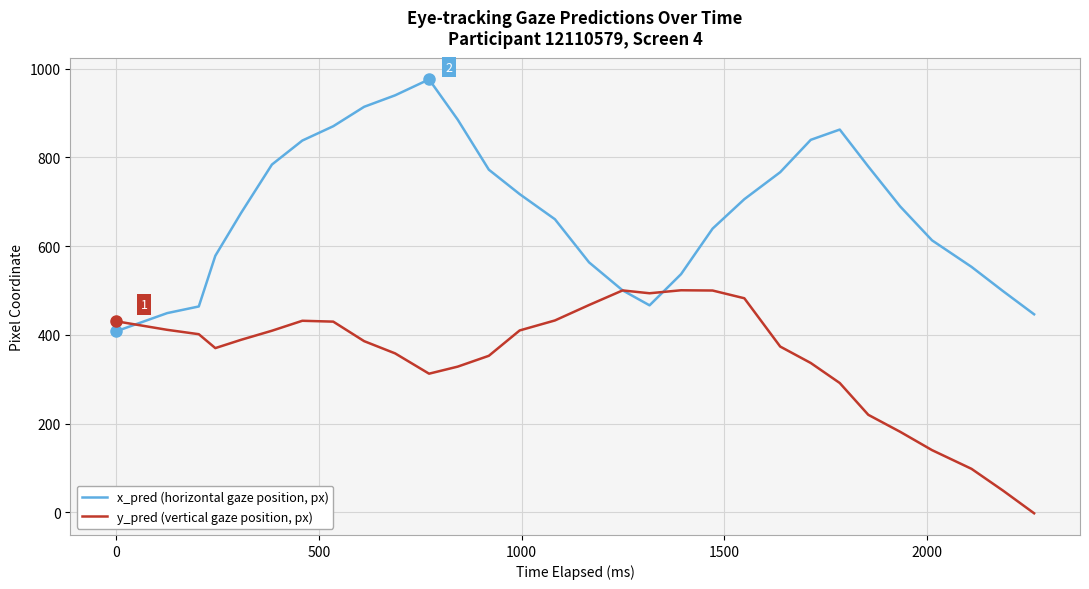

Which series has the largest total across all categories?

x_pred (horizontal gaze position, px)